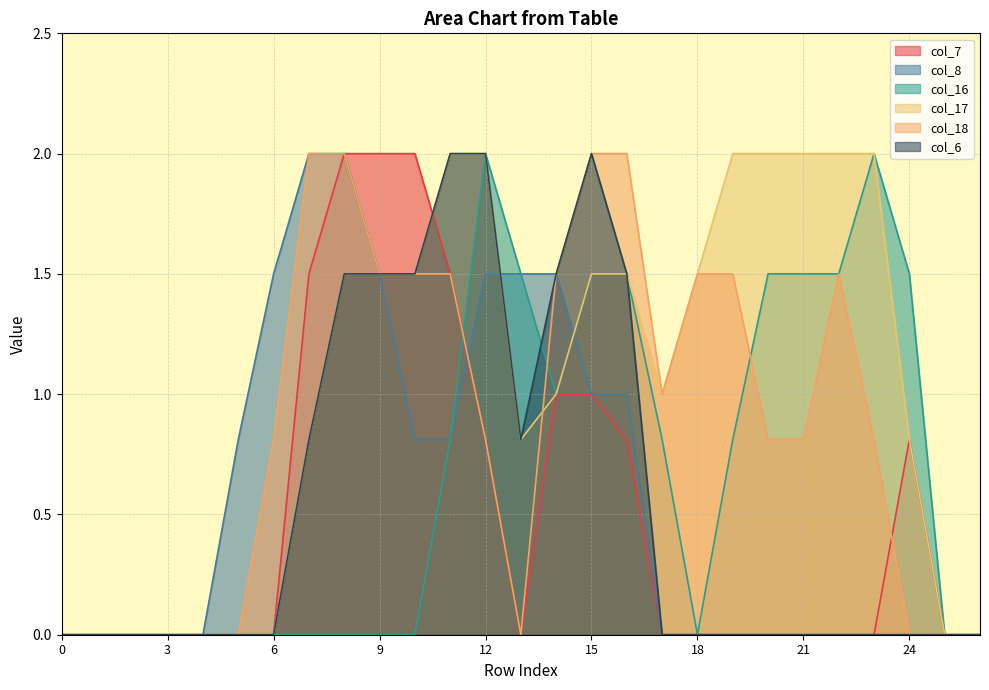

What is the value of the col_7 point at the 11th from the left?

2.0